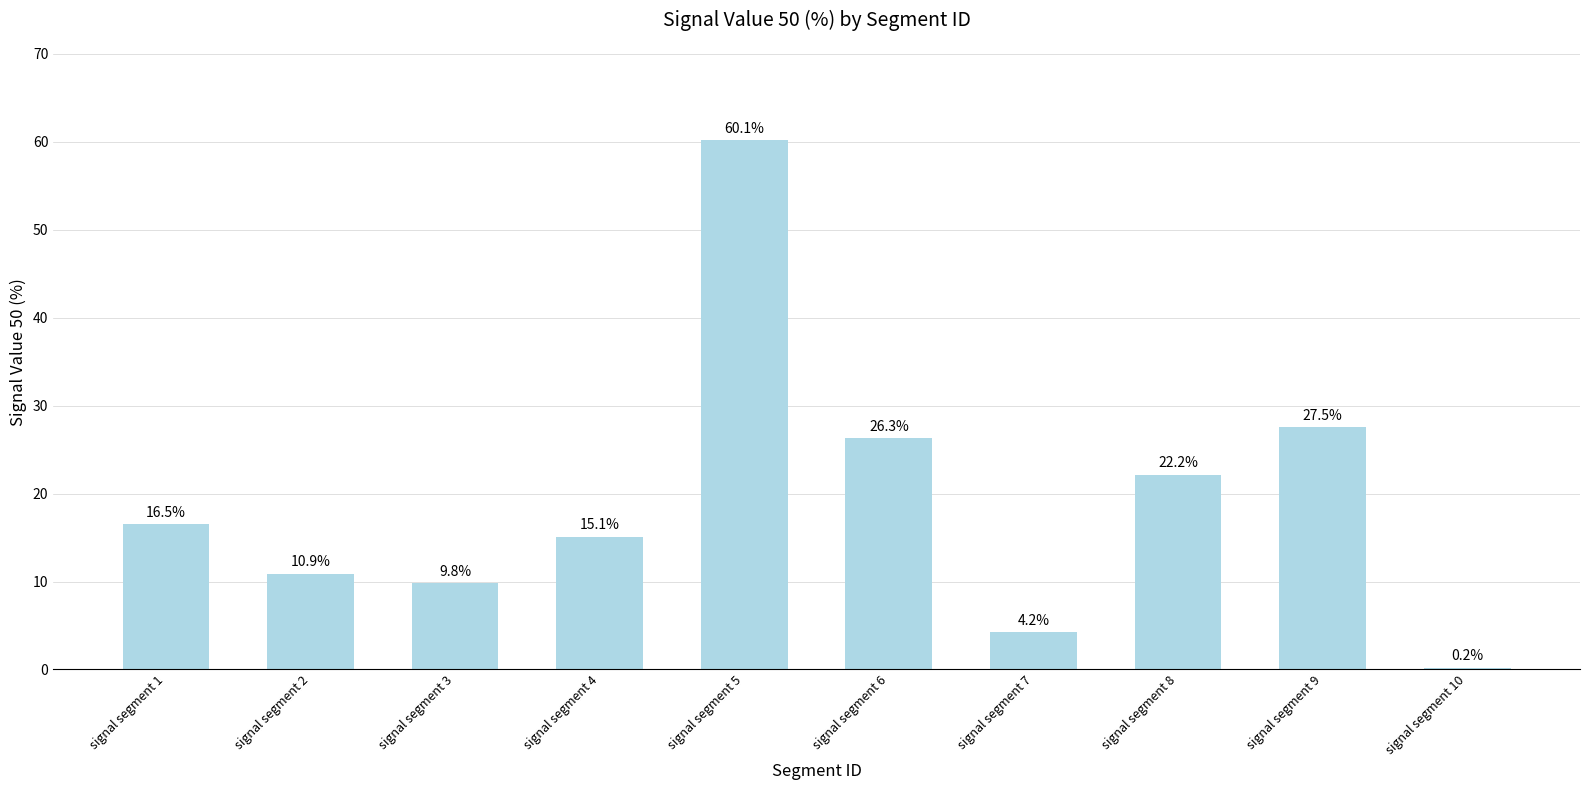

Which label corresponds to the largest value in the chart?

signal segment 5